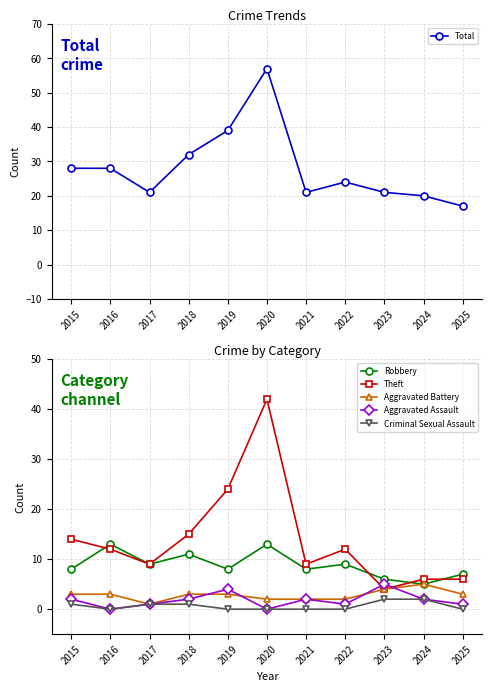

Reading left to right, transcribe all the data shown in this chart.

Total: 28	28	21	32	39	57	21	24	21	20	17
Robbery: 8	13	9	11	8	13	8	9	6	5	7
Theft: 14	12	9	15	24	42	9	12	4	6	6
Aggravated Battery: 3	3	1	3	3	2	2	2	4	5	3
Aggravated Assault: 2	0	1	2	4	0	2	1	5	2	1
Criminal Sexual Assault: 1	0	1	1	0	0	0	0	2	2	0